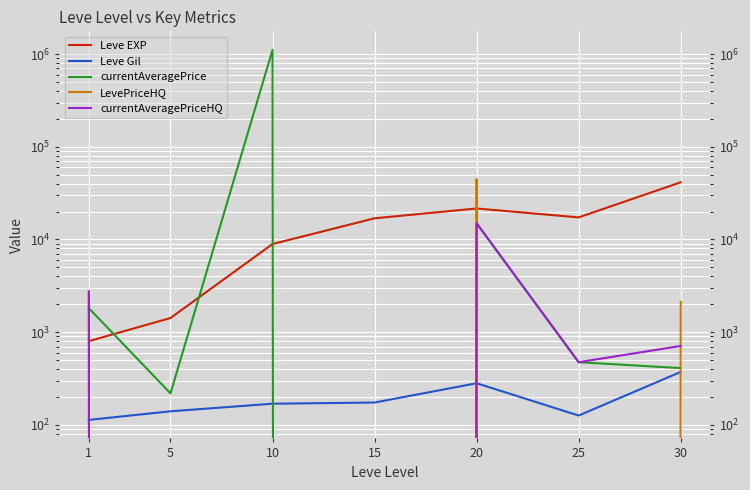

Is this an area chart (filled region under the line)?

No